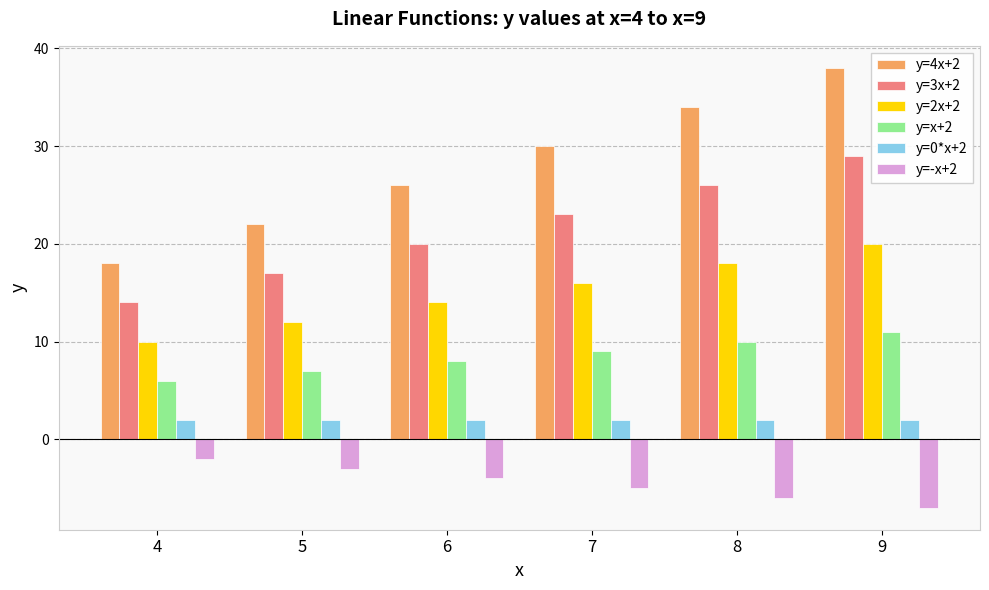

Which category has the lowest value across all series?

9